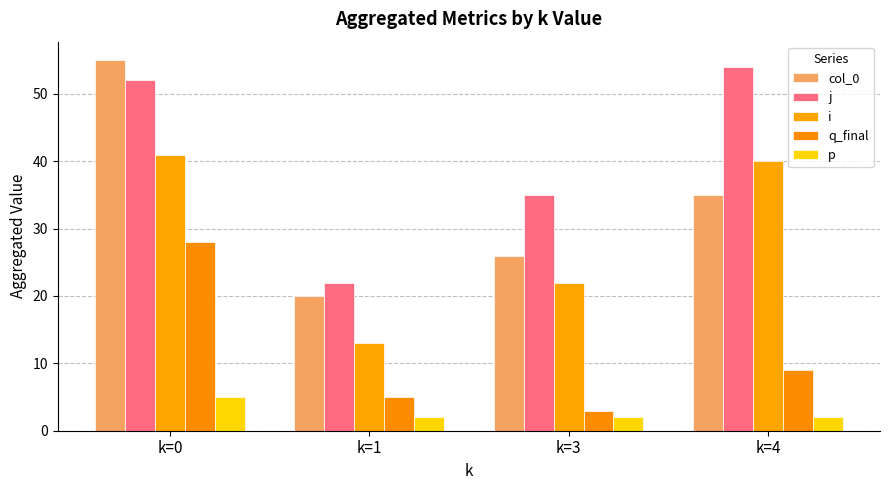

What is the difference between the q_final values at k=0 and k=3?

25